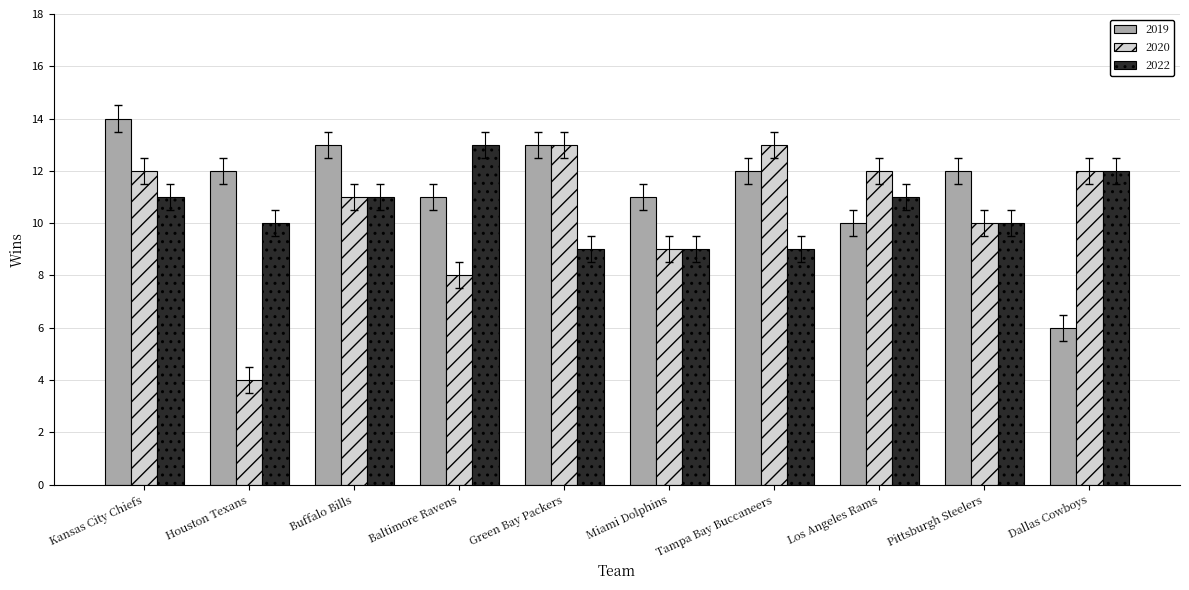

Count the number of categories in the chart.

10